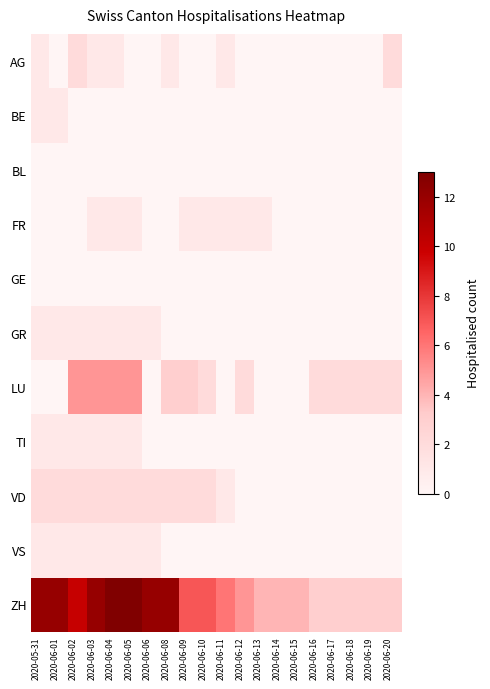

At which category is the sum across all series the highest?

2020-06-04